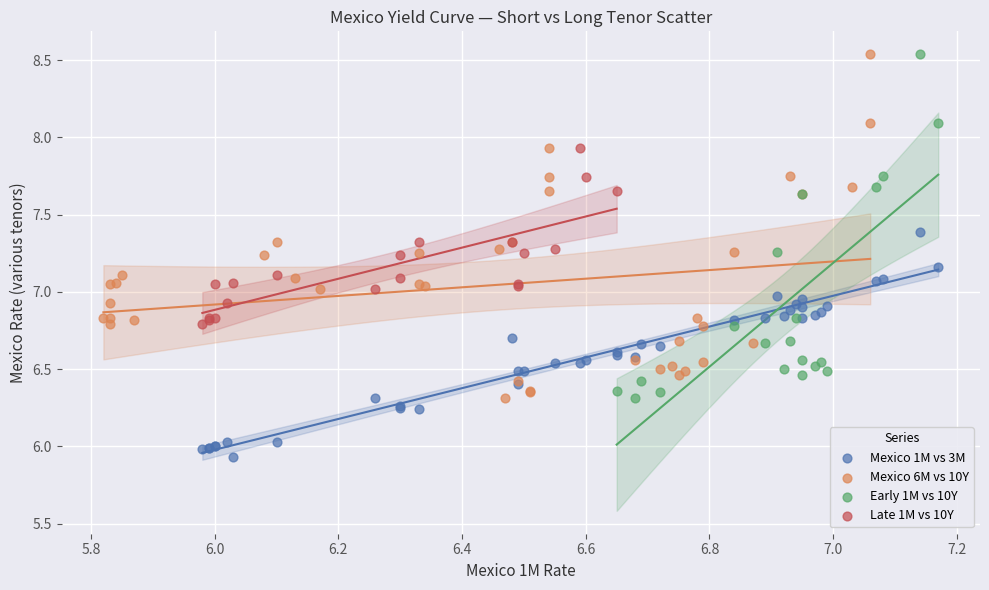

Which series contains the lowest Y value?

Mexico 1M vs 3M